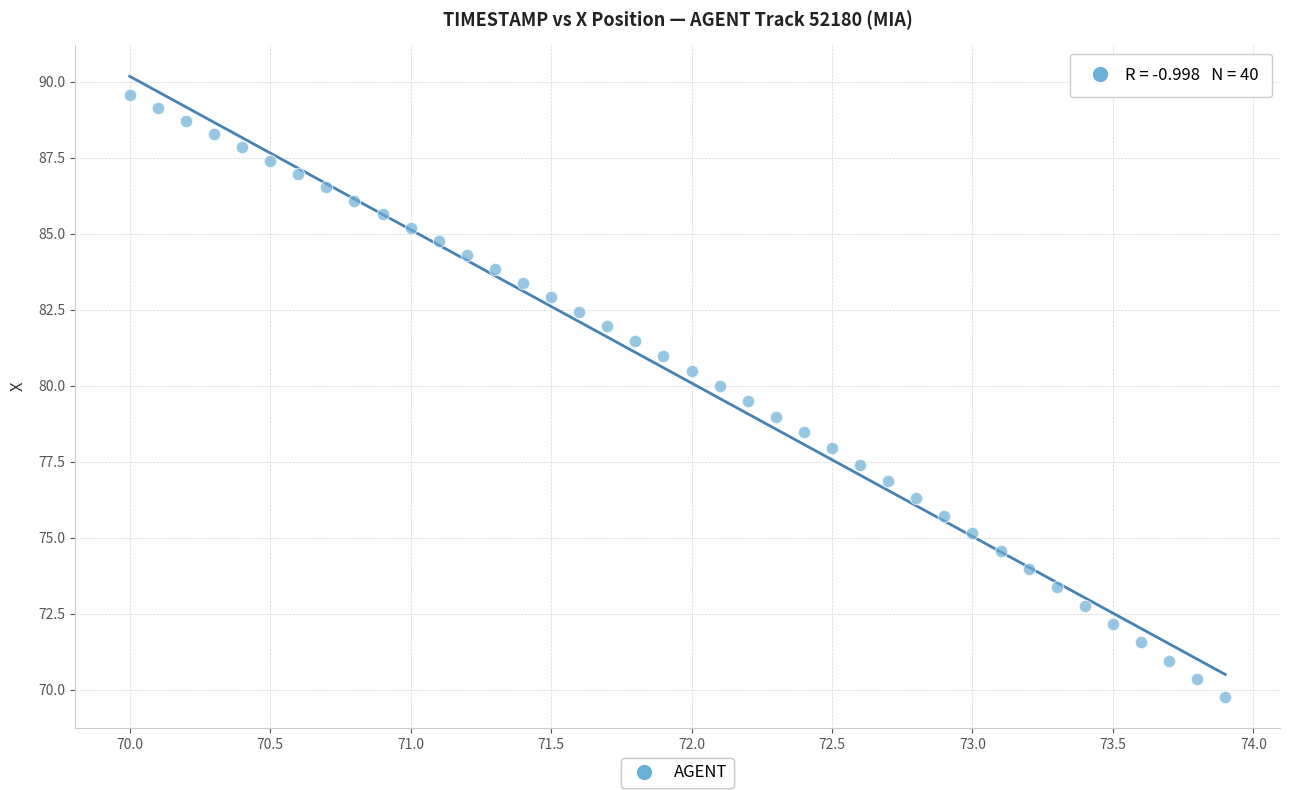

What is the range of Y values (max minus min)?

19.8